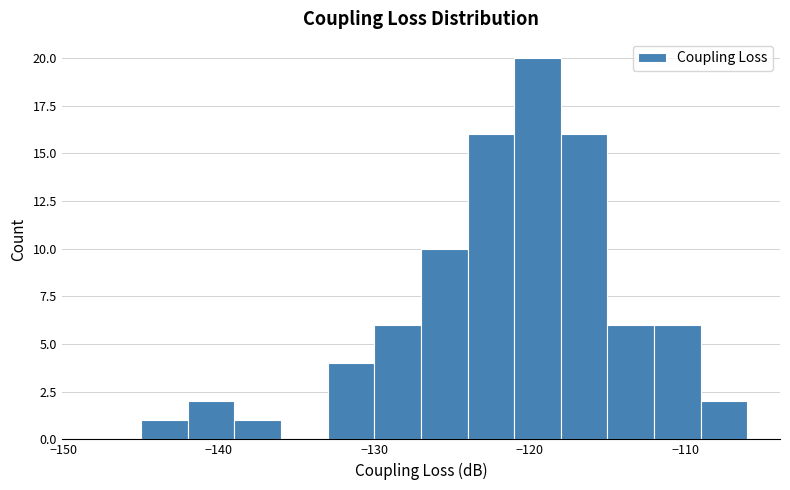

Around what value on the x-axis is the tallest bar? Give the approximate position of its centre, as read against the axis.

-119